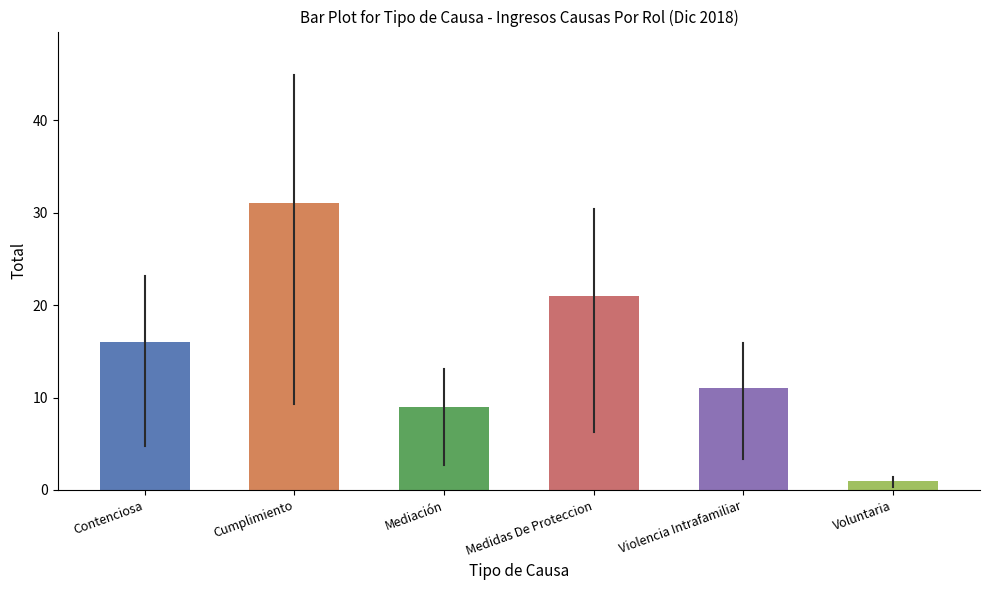

List the labels in order of value, smallest first.

Voluntaria, Mediación, Violencia Intrafamiliar, Contenciosa, Medidas De Proteccion, Cumplimiento